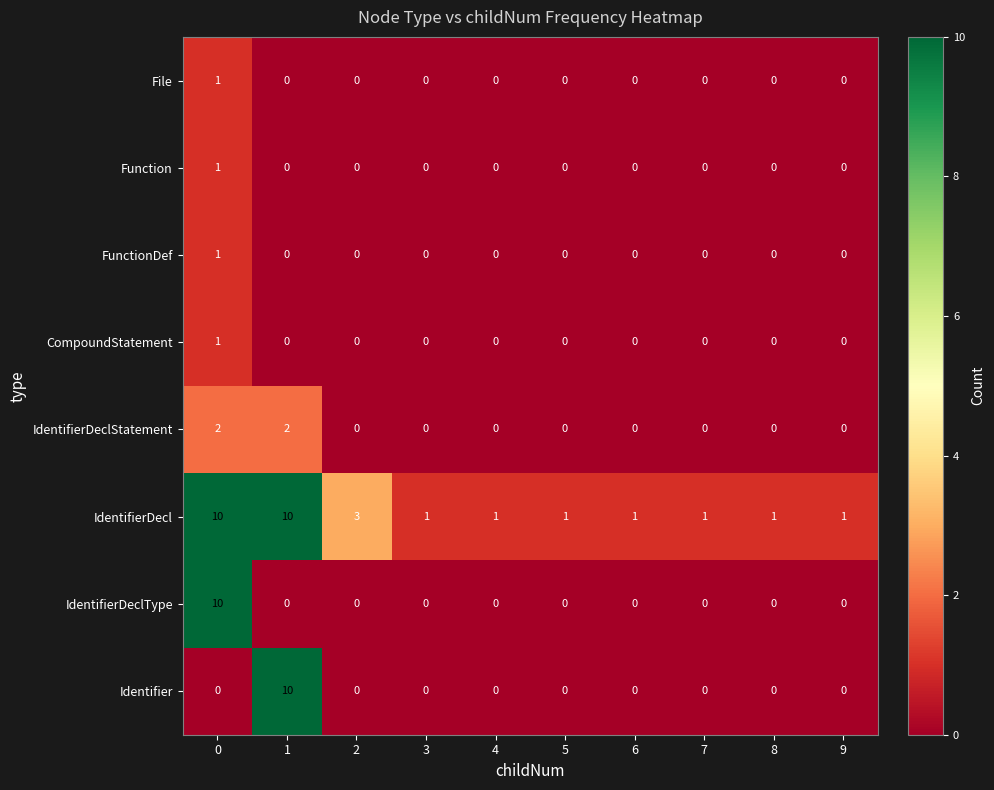

How many categories are shown in the chart?

10